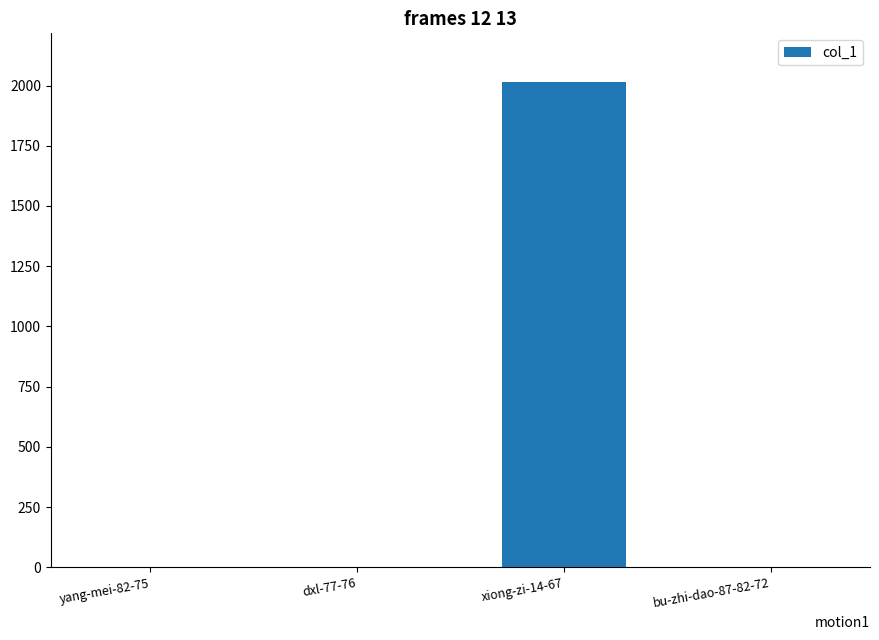

What is the change in value from yang-mei-82-75 to xiong-zi-14-67?

+2015